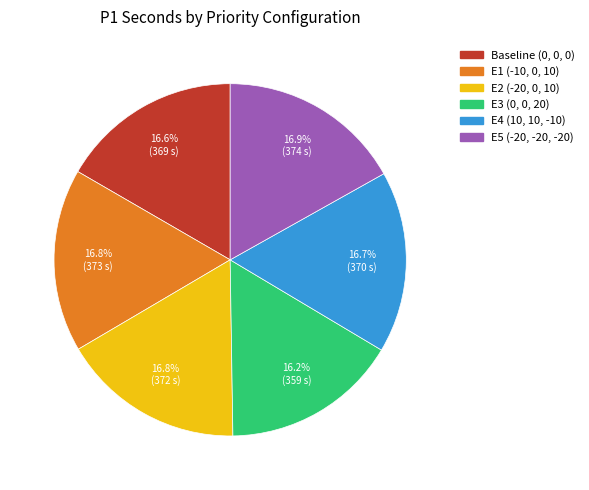

The E2 (-20, 0, 10) slice represents 5% of the pie. True or false?

False